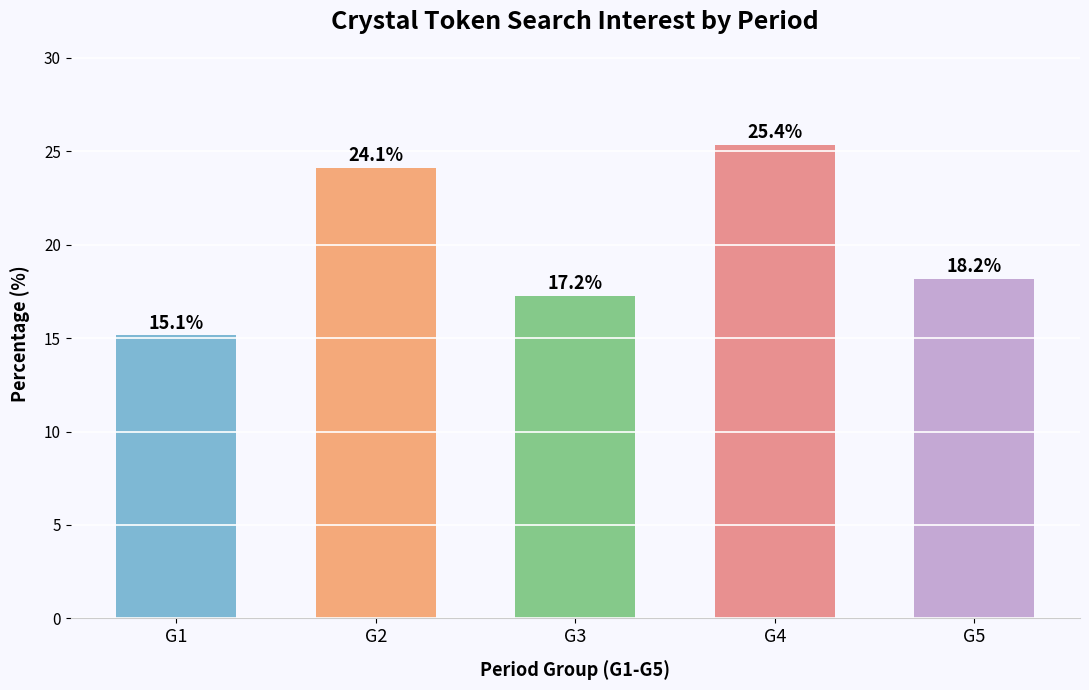

Rank the categories by value from lowest to highest.

G1, G3, G5, G2, G4